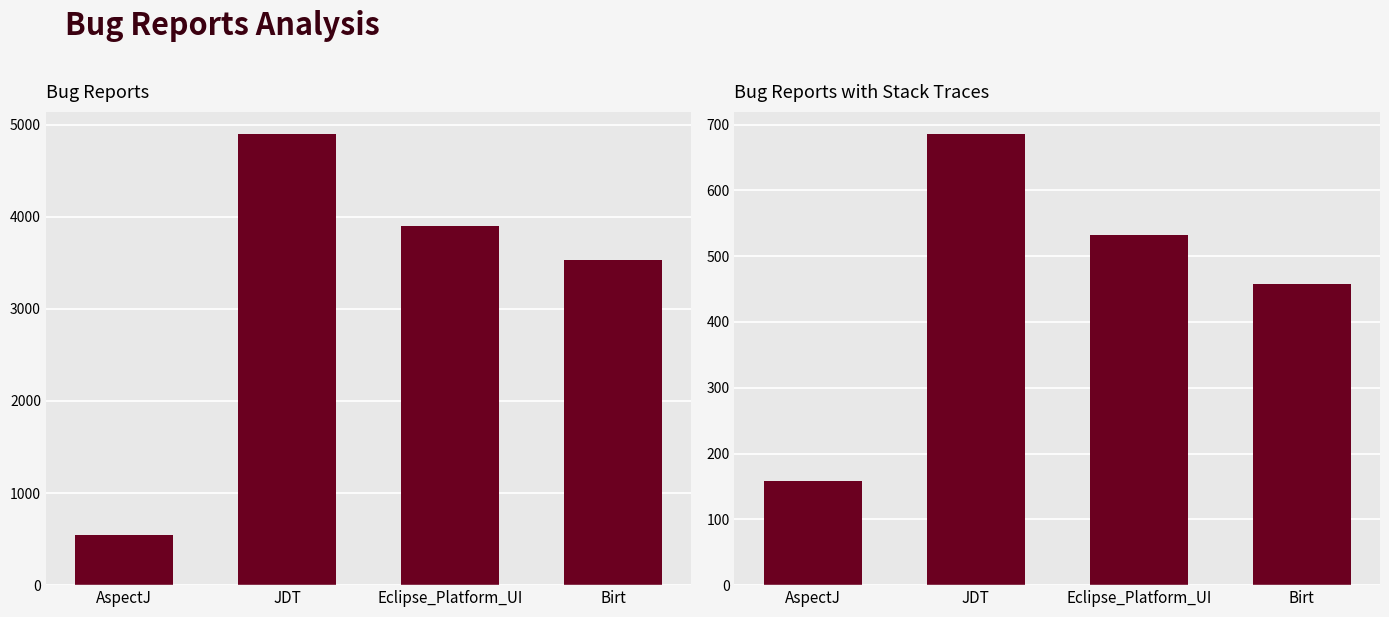

How many series are shown in this chart?

2